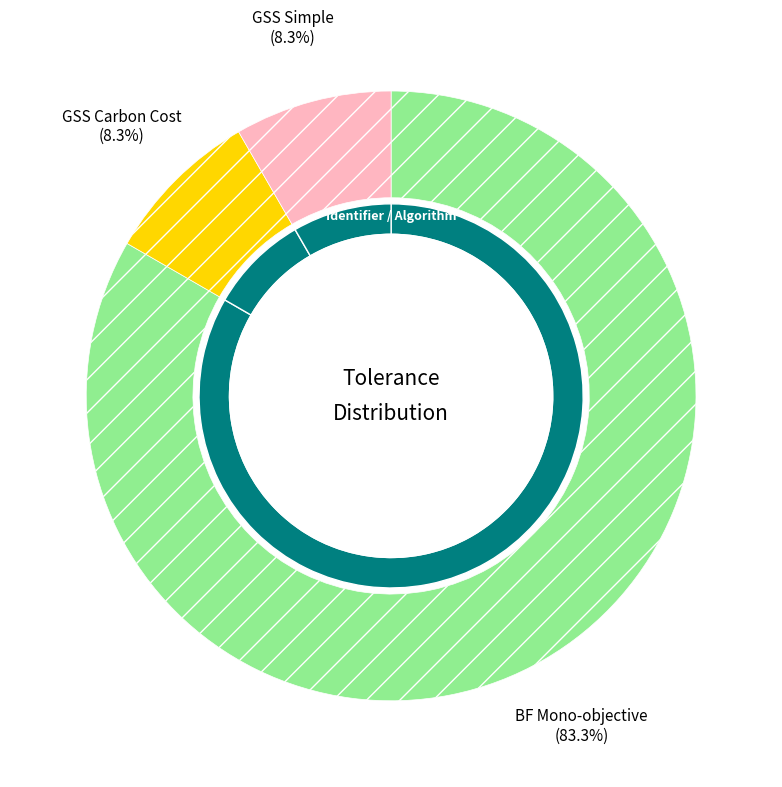

Rank the categories by value from lowest to highest.

ID=1 (GSS Carbon Cost), ID=-1 (GSS_Simple), ID=-1 (BF)